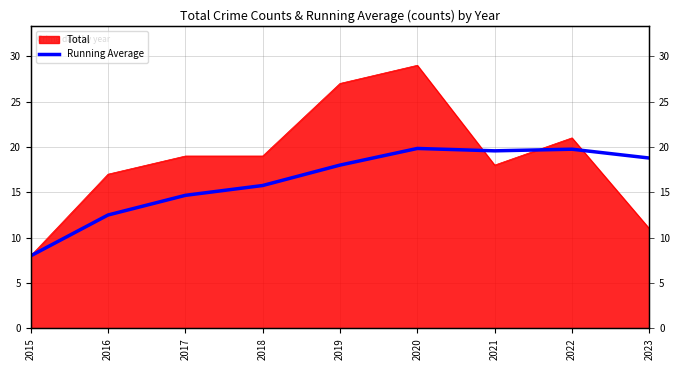

What is the minimum value shown in the chart?

8.0